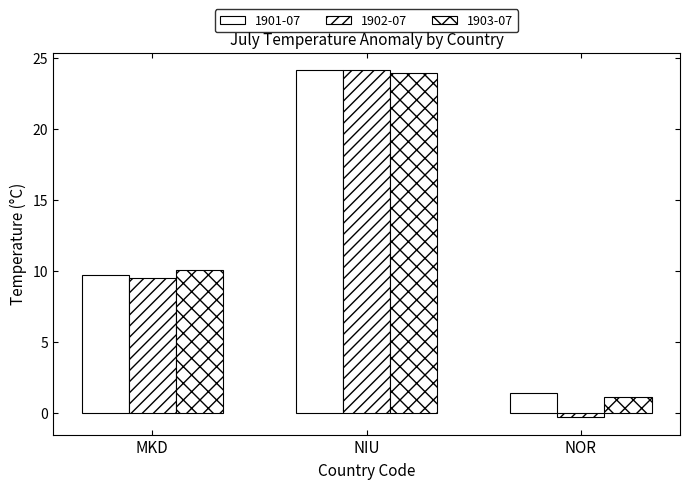

What is the label of the 1st bar from the left?

MKD